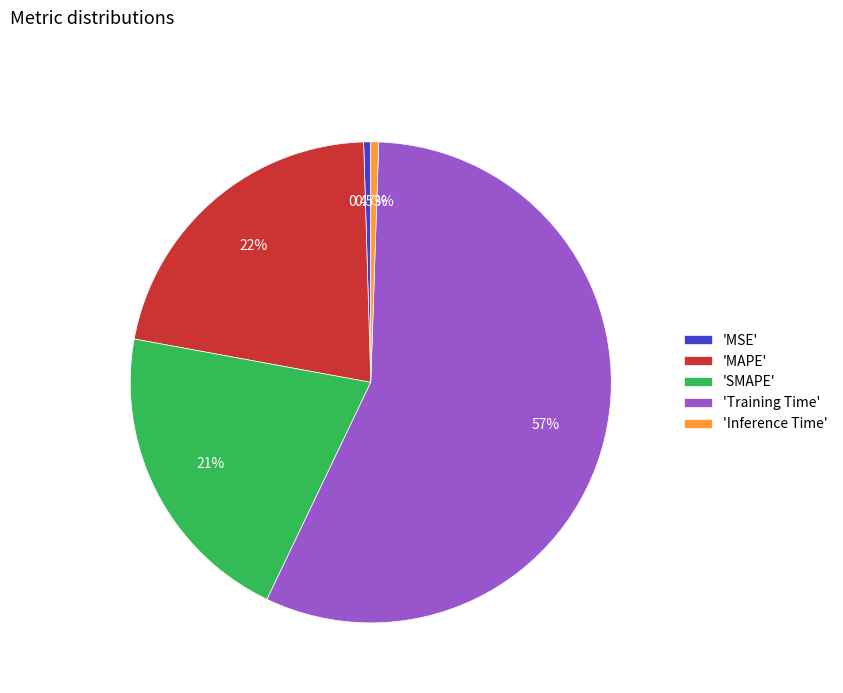

Is the sum of 'MSE' and 'SMAPE' greater than half?

No